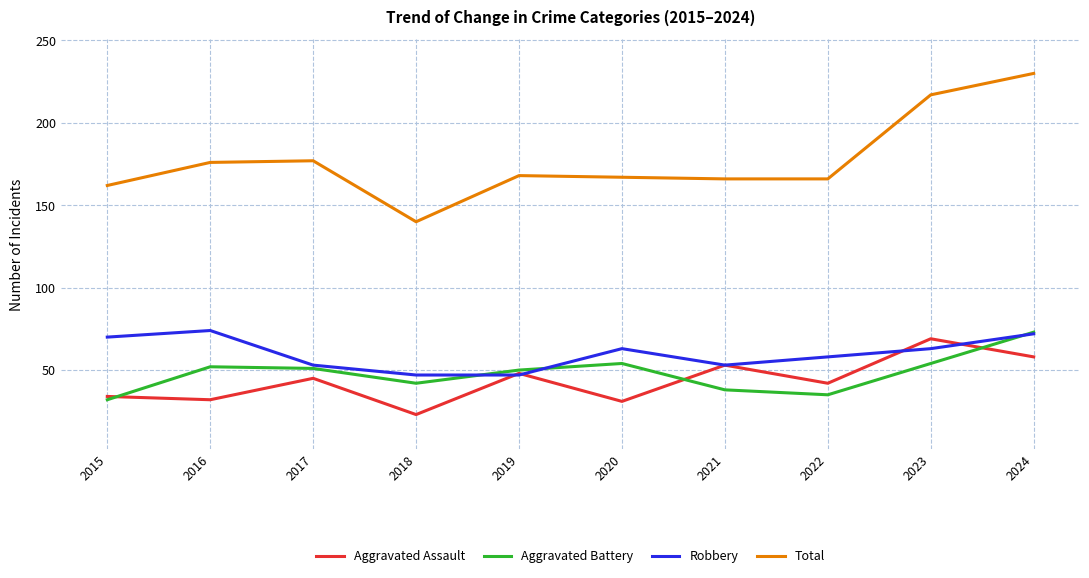

What are all the series names shown in the legend?

Aggravated Assault, Aggravated Battery, Robbery, Total